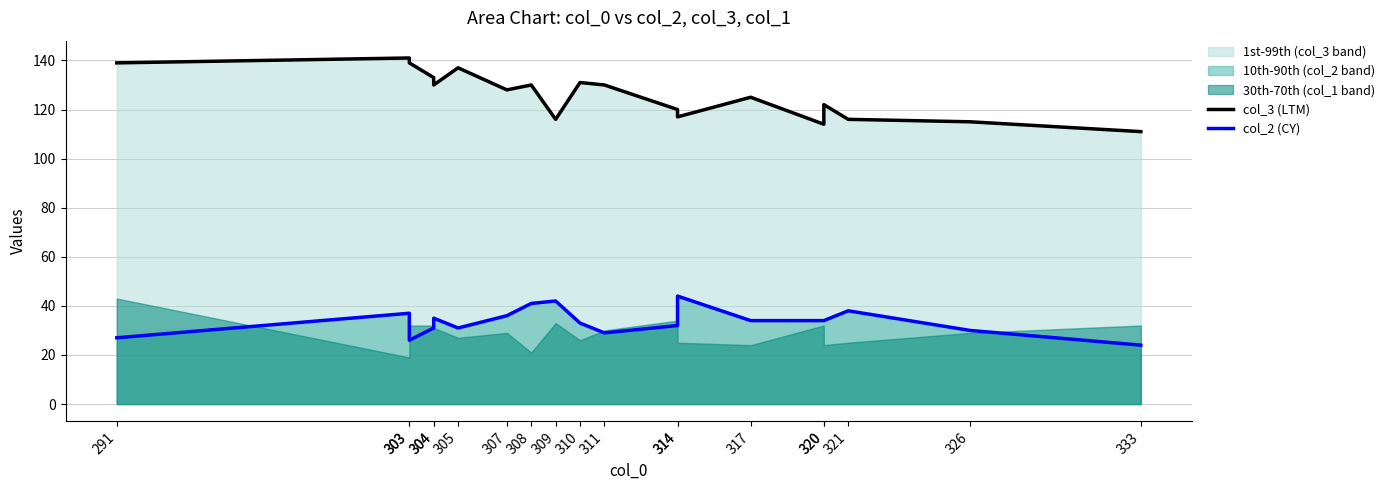

At which label is col_2 (CY) closest to 34?

317